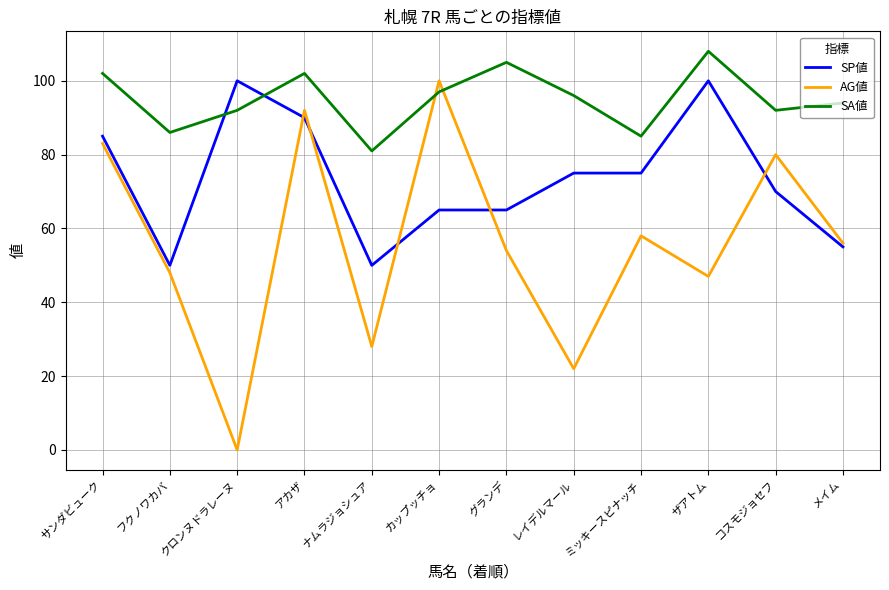

Where do SP値 and SA値 first cross each other?

フクノワカバ and クロンヌドラレーヌ